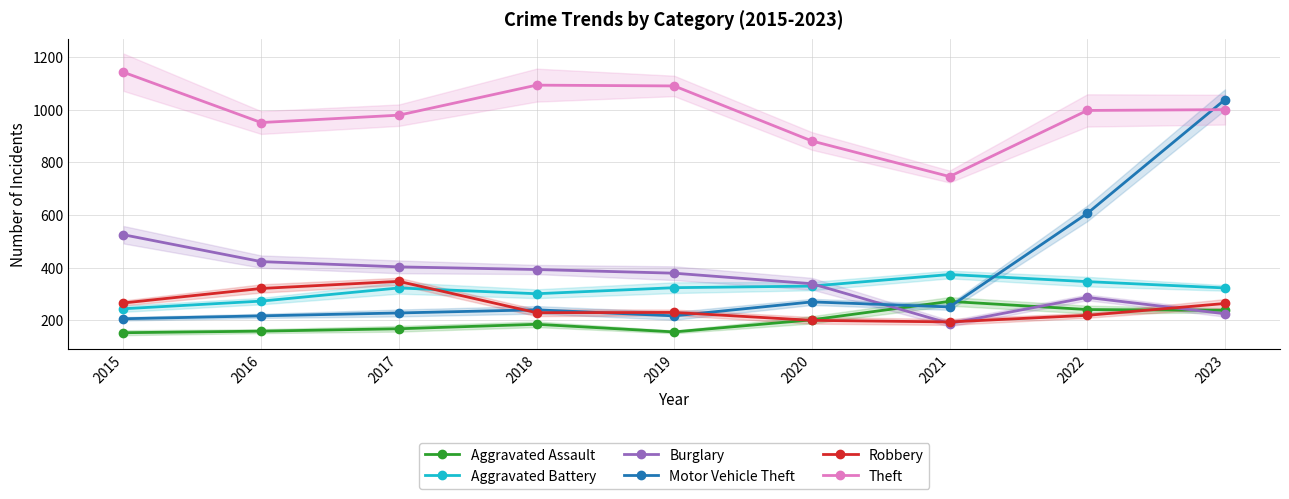

Does the chart display data point markers on the line(s)?

Yes